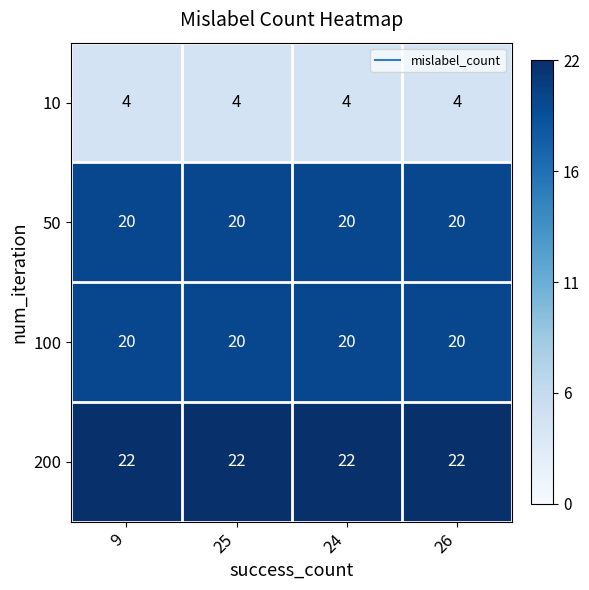

True or false: 10 has a value of 2 at 24.

False